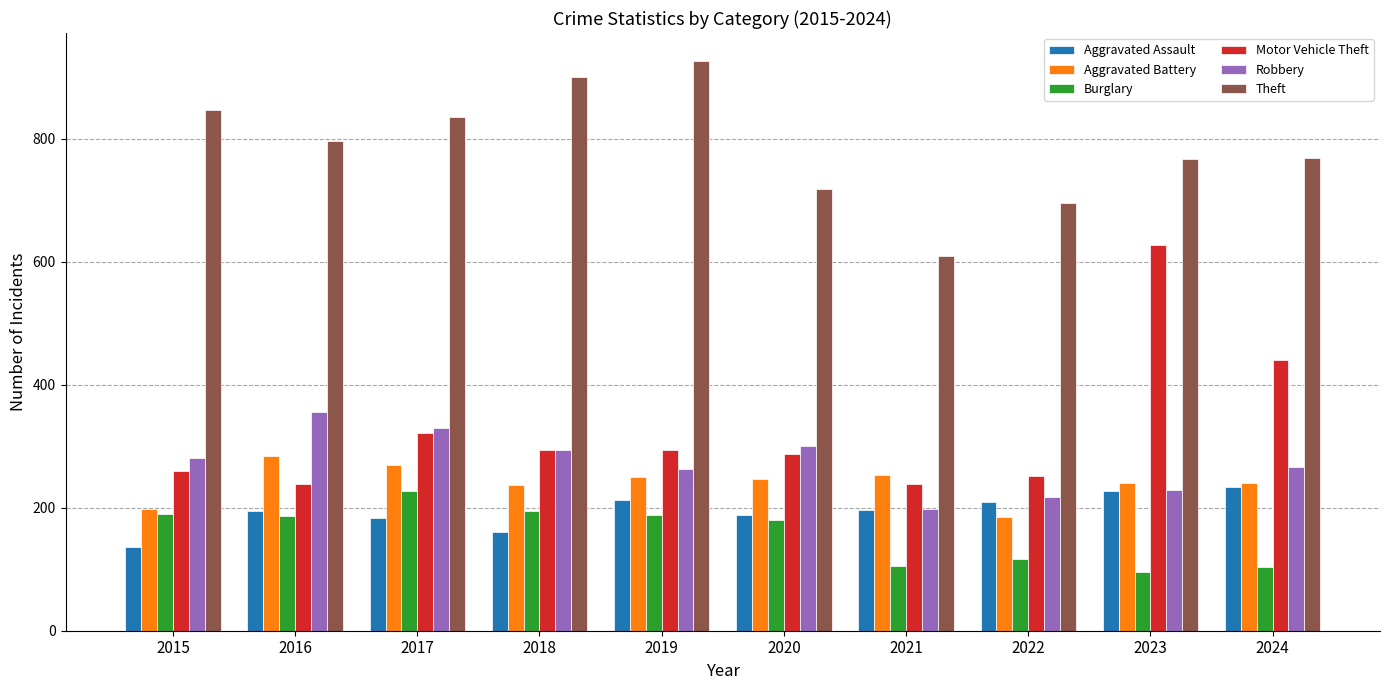

What is the value of the Aggravated Battery bar at the 9th from the left?

241